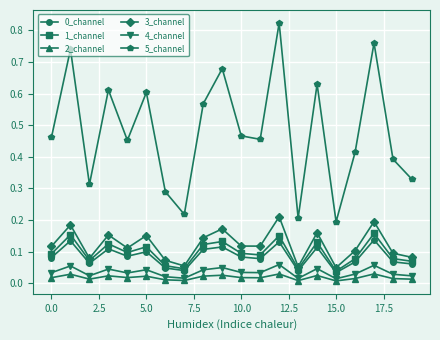

True or false: 5_channel and 1_channel intersect in this chart.

False